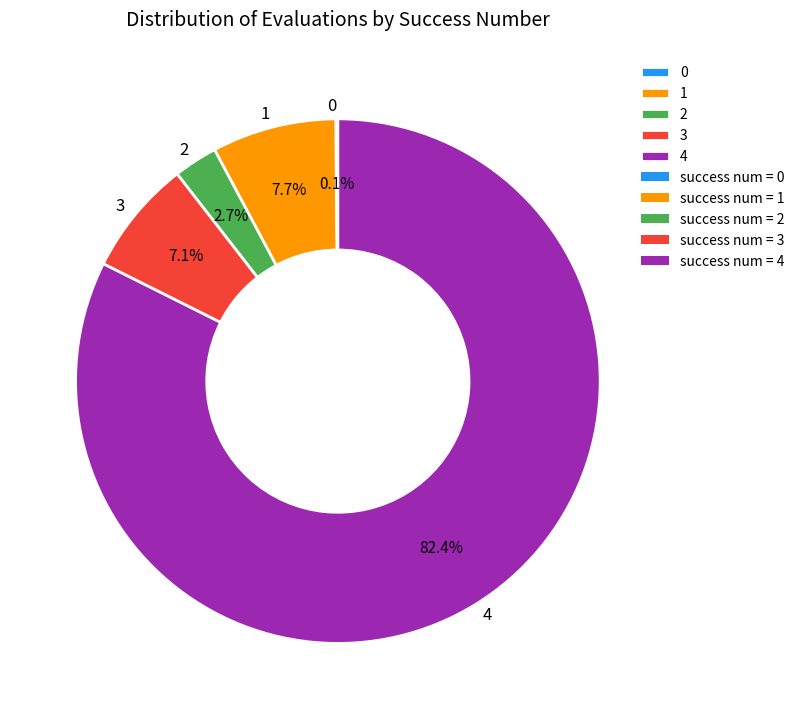

Is it true that 3 is 35% of the pie?

False